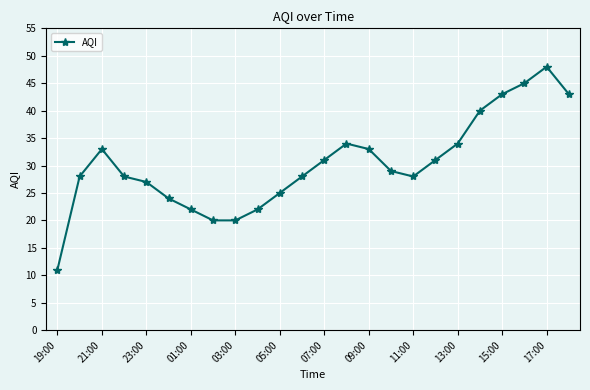

What is the value of the 4th point from the left?

28